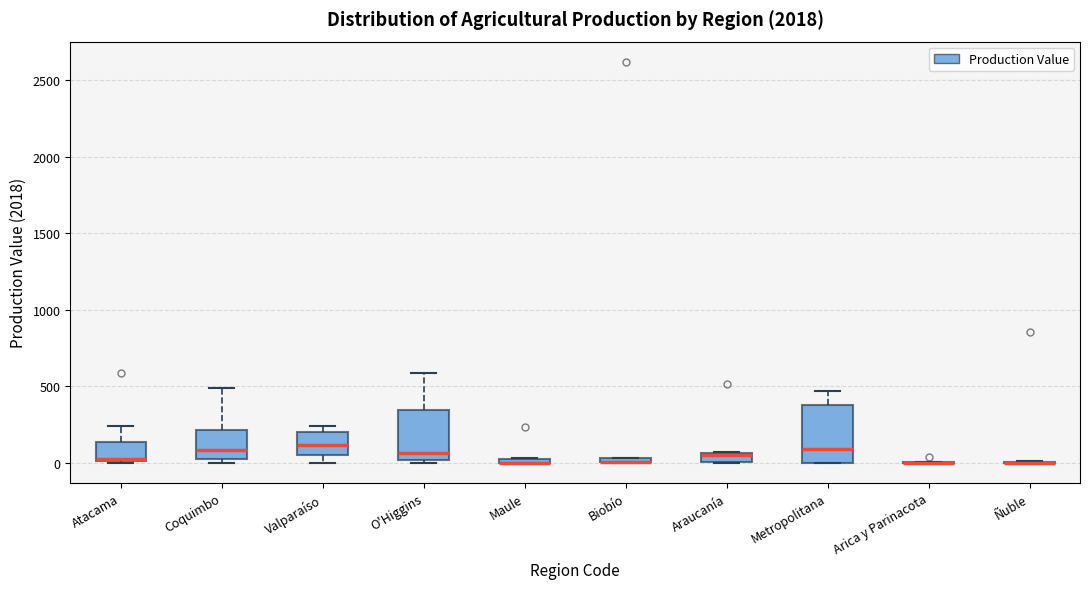

Where does the upper whisker of the box for Metropolitana end on the y-axis? The values are not printed on the chart, so give them approximately, as read against the axis.

450